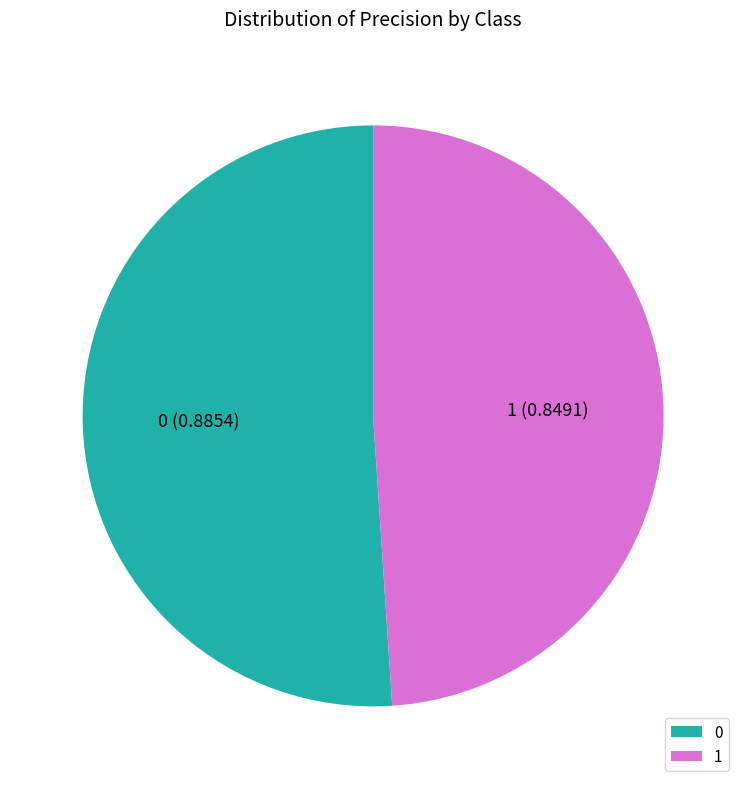

Is 0 the majority of the pie?

Yes